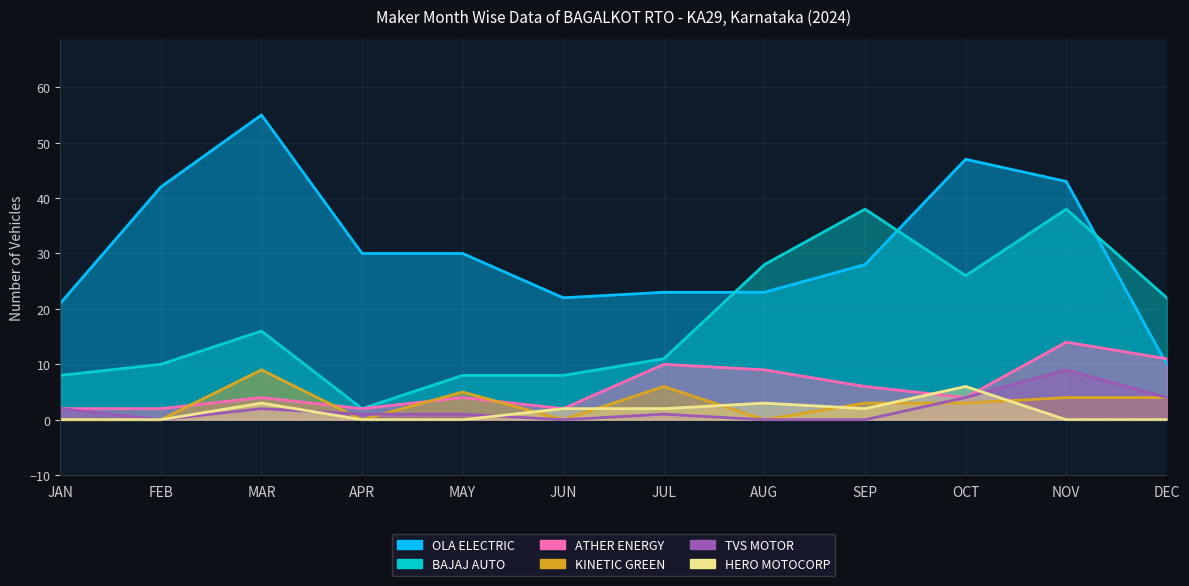

Where is the first local maximum for OLA ELECTRIC?

MAR